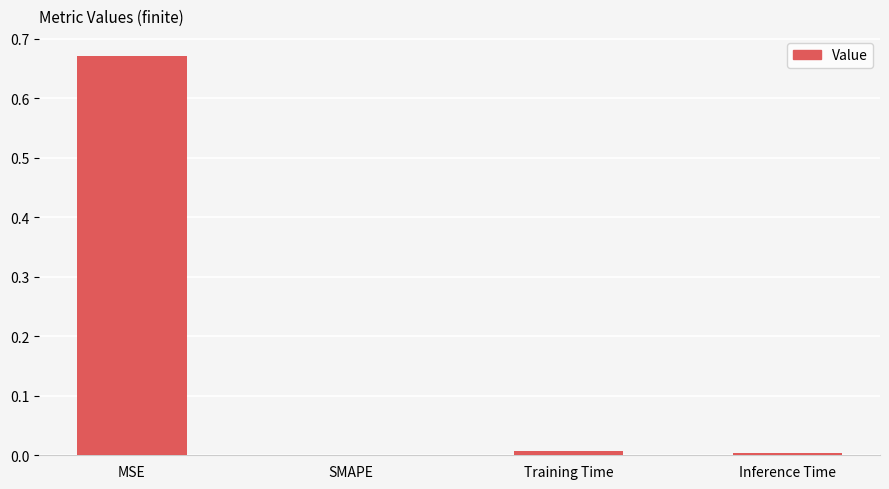

The value at Training Time is 0.0. True or false?

True